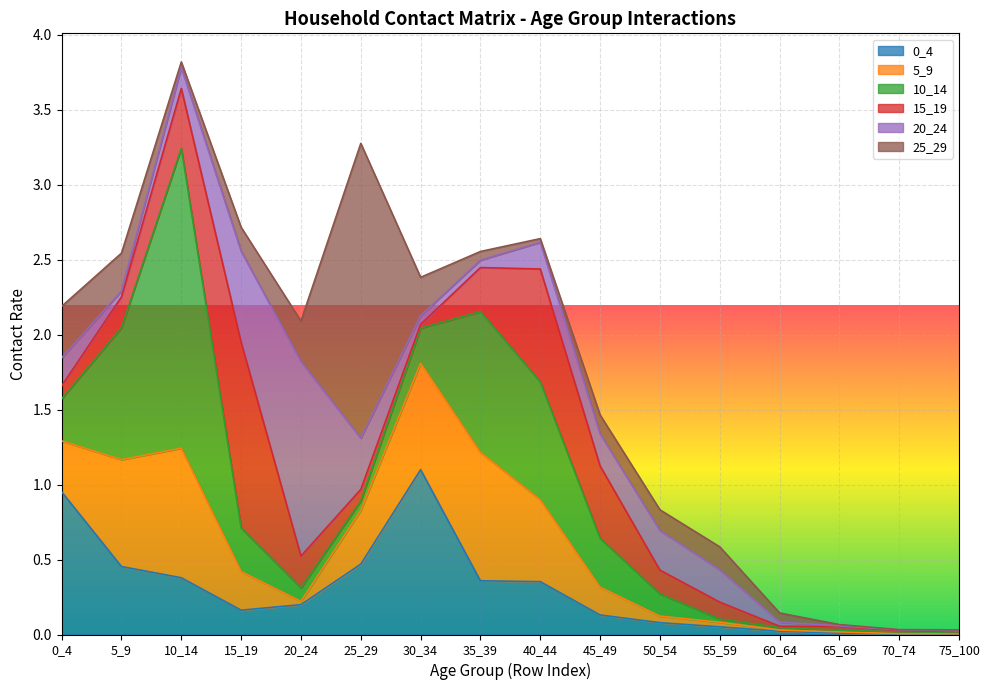

What is the greatest value displayed?

2.0